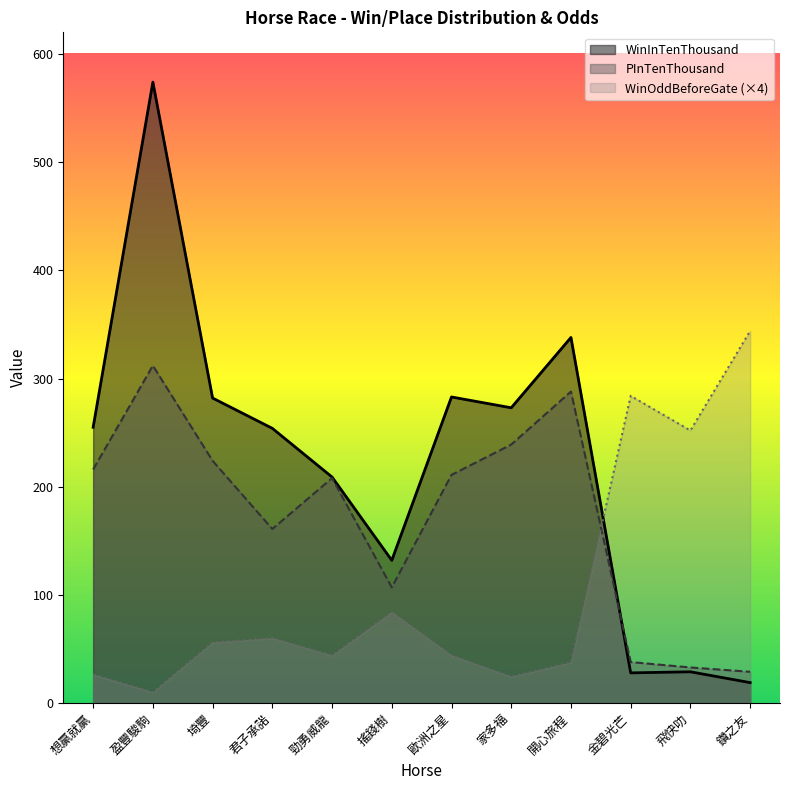

True or false: WinInTenThousand and PInTenThousand cross at least once.

True